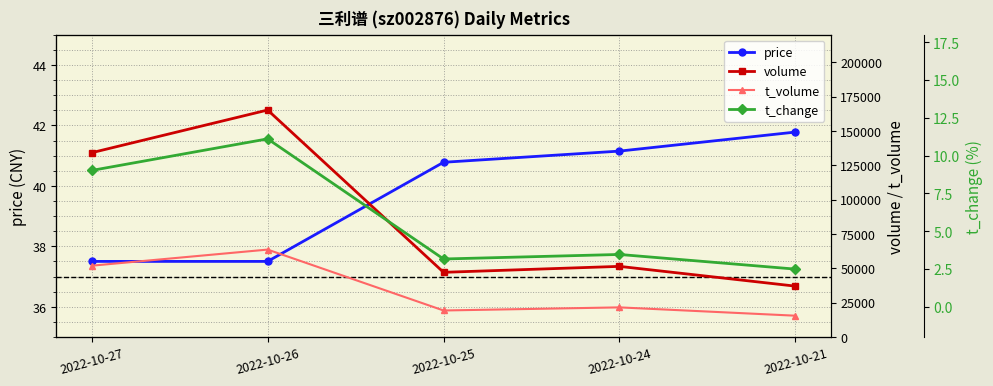

True or false: t_volume and t_change cross at least once.

False